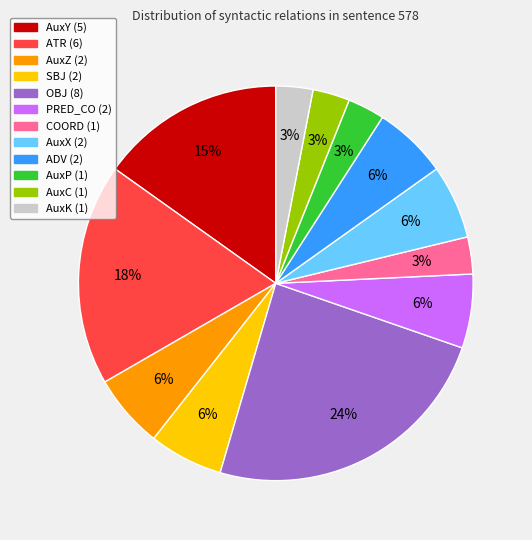

Is there any slice that represents more than half of the pie?

No